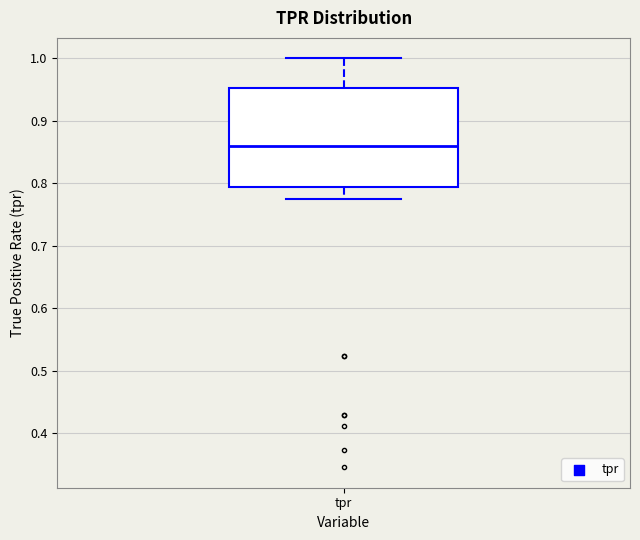

Where does the median line of the box for tpr sit on the y-axis? The values are not printed on the chart, so give them approximately, as read against the axis.

0.86